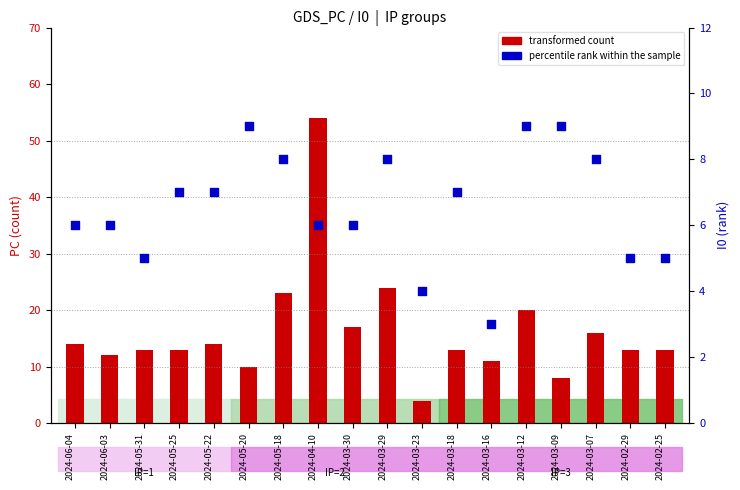

Which series contains the highest Y value?

transformed count